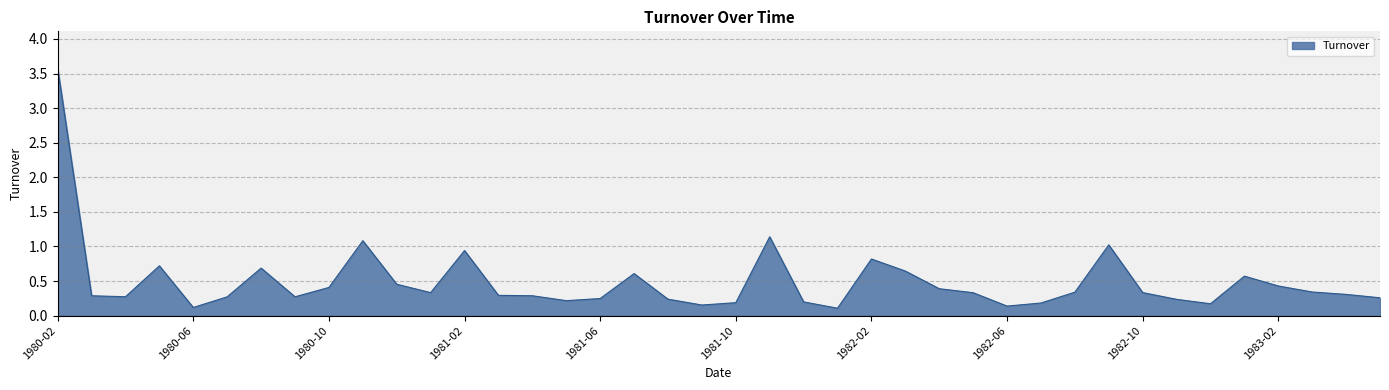

What is the maximum value shown in the chart?

3.6